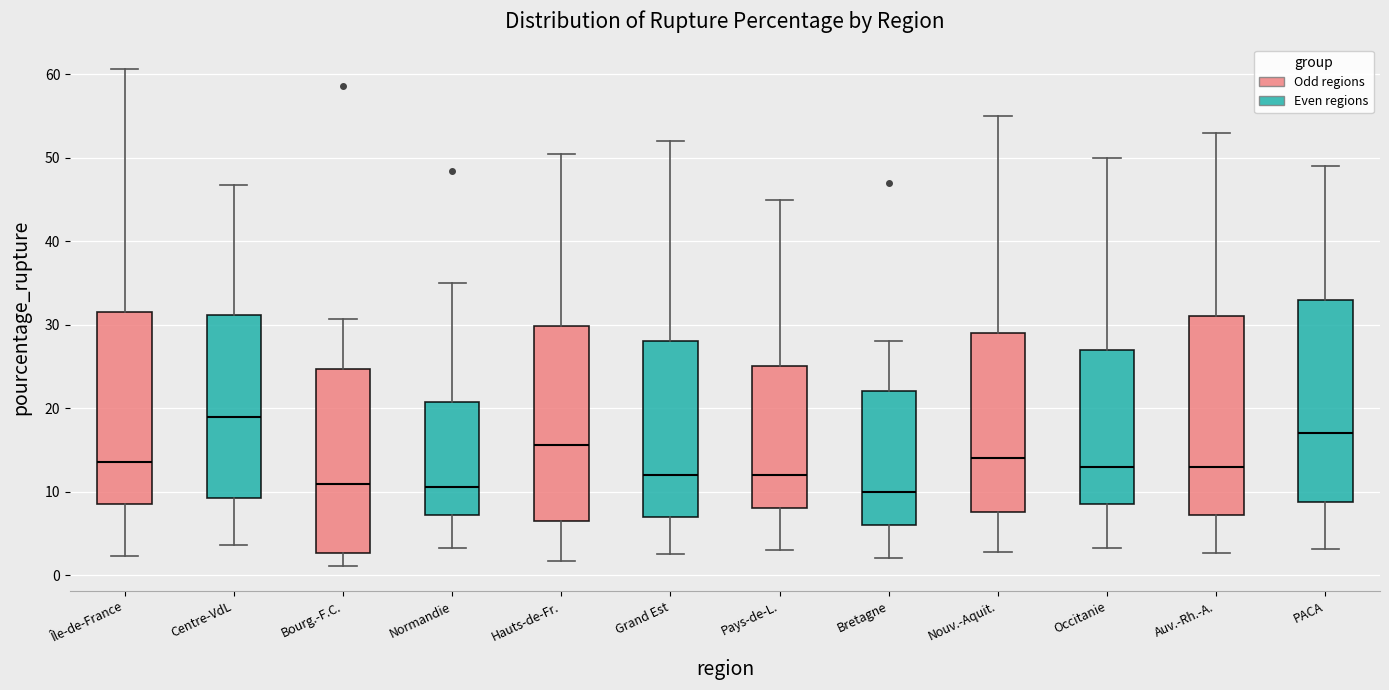

Reading left to right, transcribe this box plot: for each box, give where its median line is, the range the box spans, and where its two whiskers end, as read against the y-axis. The values are not printed on the chart, so give them approximately, as read against the axis.

Île-de-France: median 14, box 8 to 31, whiskers 2 to 61
Centre-VdL: median 19, box 9 to 31, whiskers 4 to 47
Bourg.-F.C.: median 11, box 3 to 25, whiskers 1 to 31
Normandie: median 11, box 7 to 21, whiskers 3 to 35
Hauts-de-Fr.: median 16, box 6 to 30, whiskers 2 to 50
Grand Est: median 12, box 7 to 28, whiskers 3 to 52
Pays-de-L.: median 12, box 8 to 25, whiskers 3 to 45
Bretagne: median 10, box 6 to 22, whiskers 2 to 28
Nouv.-Aquit.: median 14, box 8 to 29, whiskers 3 to 55
Occitanie: median 13, box 9 to 27, whiskers 3 to 50
Auv.-Rh.-A.: median 13, box 7 to 31, whiskers 3 to 53
PACA: median 17, box 9 to 33, whiskers 3 to 49